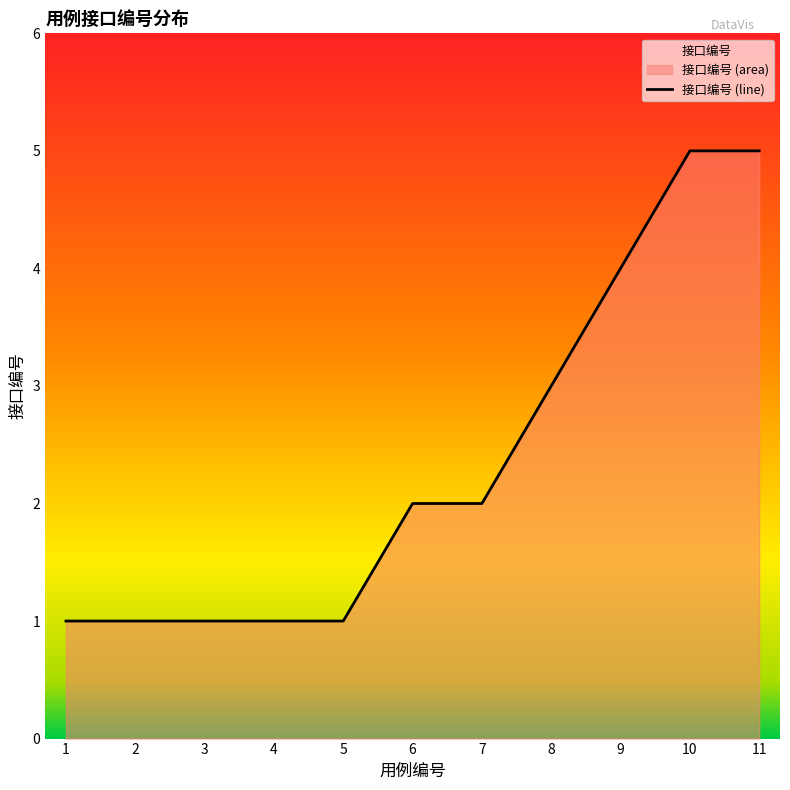

Is it true that the value at 2 is 1?

True